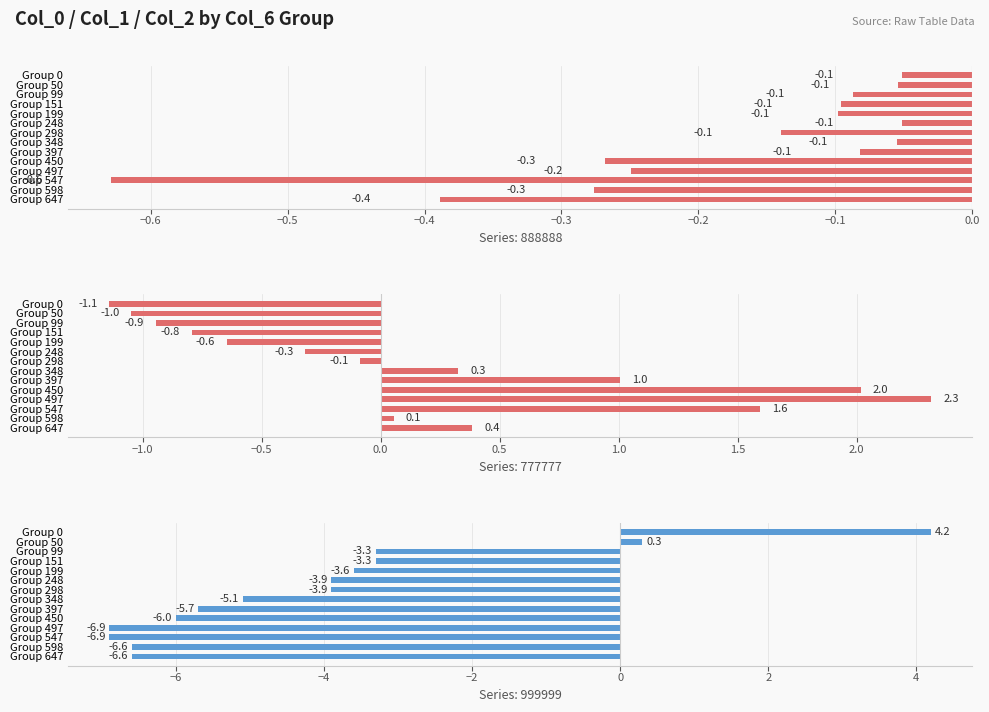

The value of 777777 at Group 547 is 1.6. True or false?

True